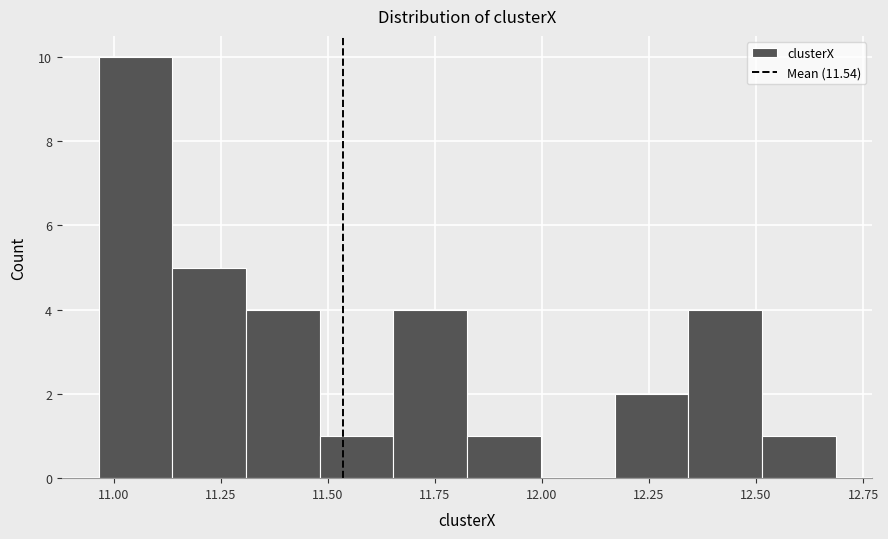

Around what value on the x-axis is the tallest bar? Give the approximate position of its centre, as read against the axis.

11.05